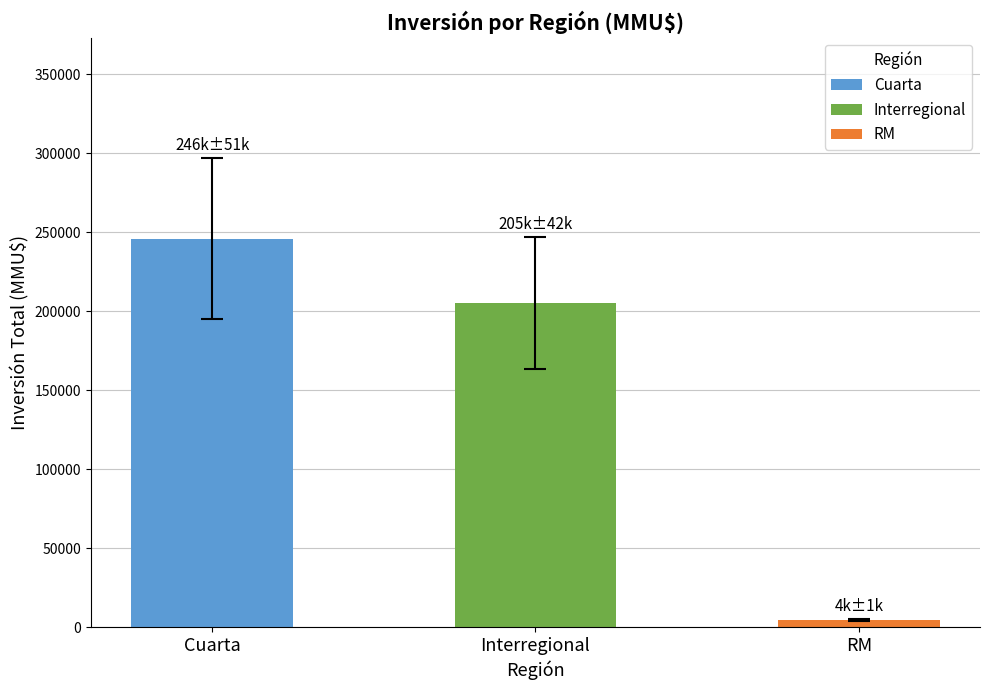

Which label corresponds to the smallest value in the chart?

RM